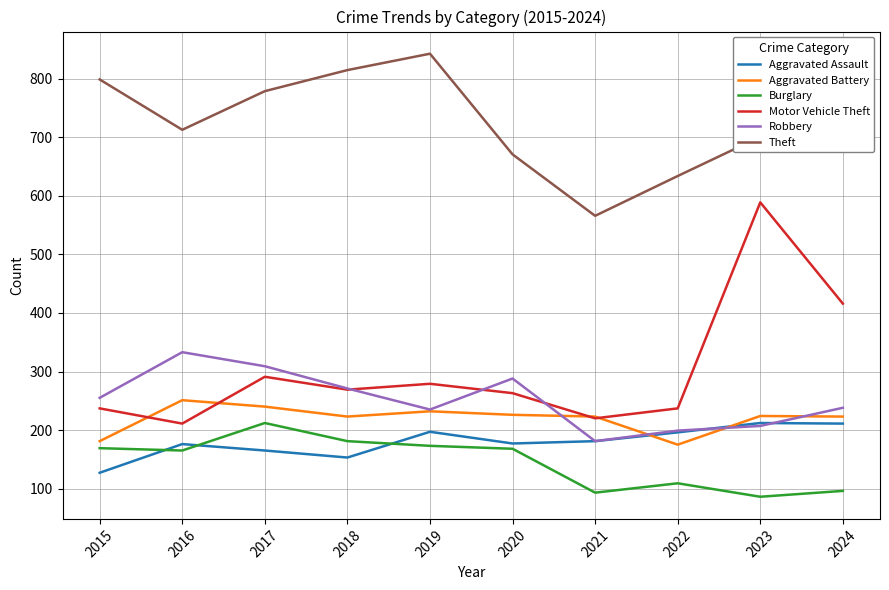

True or false: Motor Vehicle Theft and Aggravated Assault intersect in this chart.

False